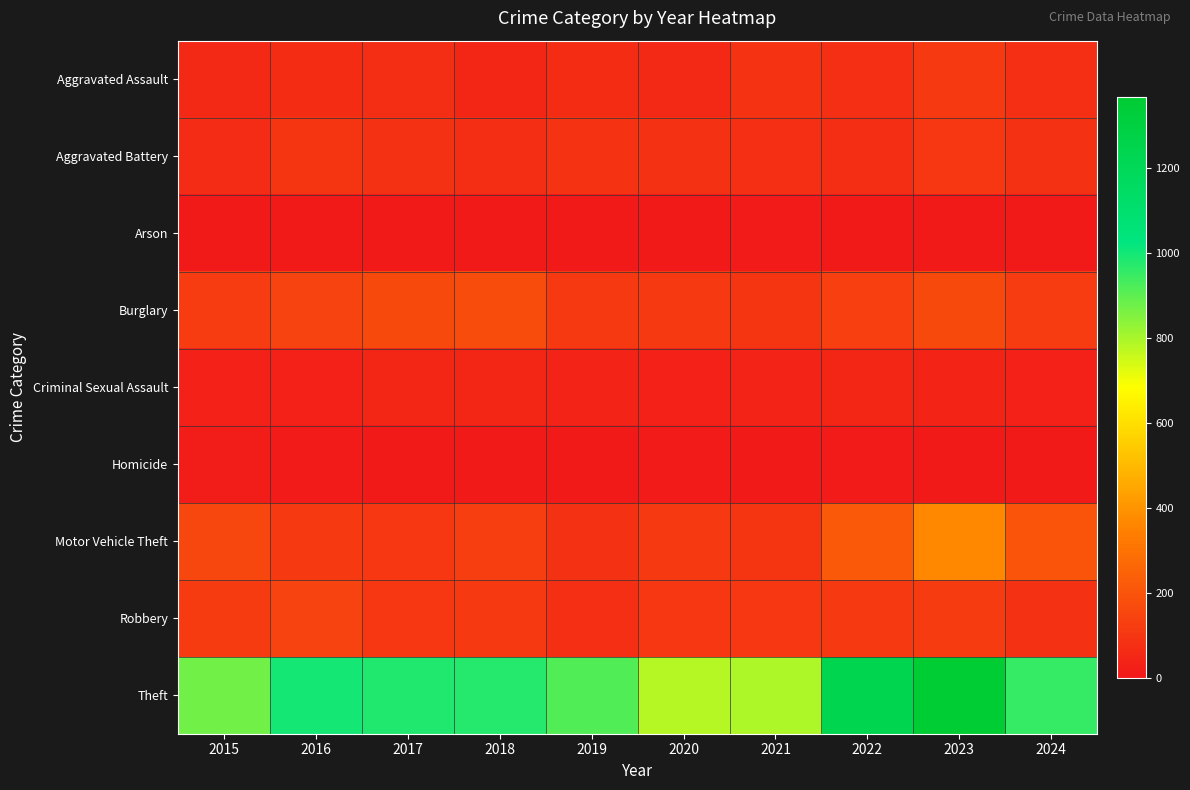

At 2018, list the series in order from largest to smallest.

Theft, Burglary, Motor Vehicle Theft, Robbery, Aggravated Battery, Aggravated Assault, Criminal Sexual Assault, Arson, Homicide